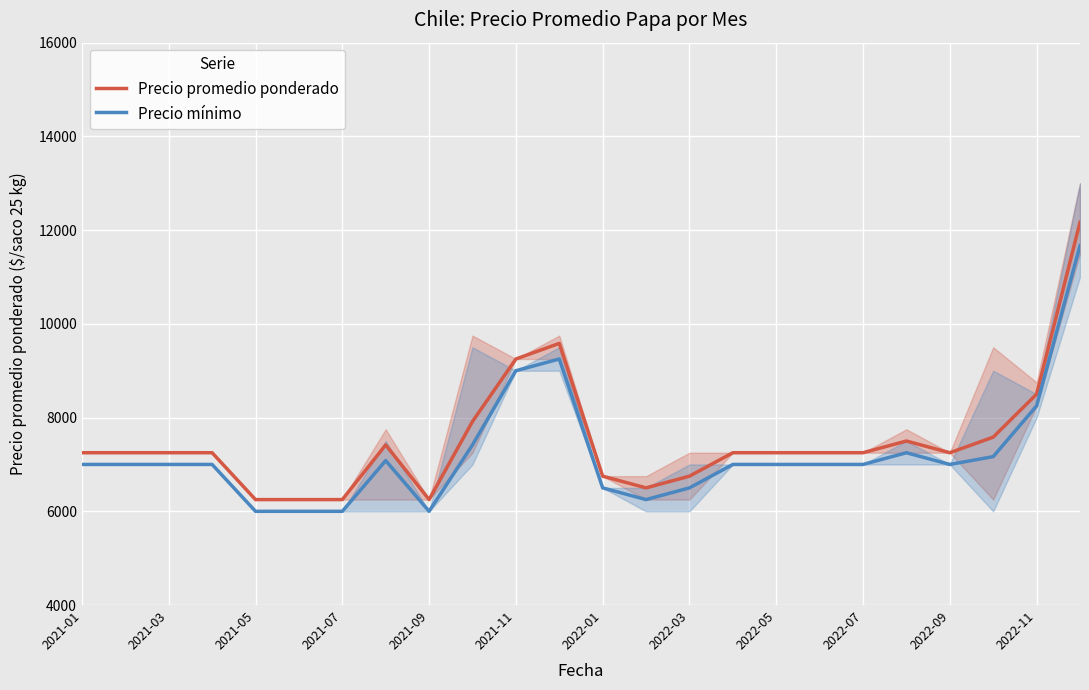

Which series has the largest range (max minus min)?

Precio promedio ponderado